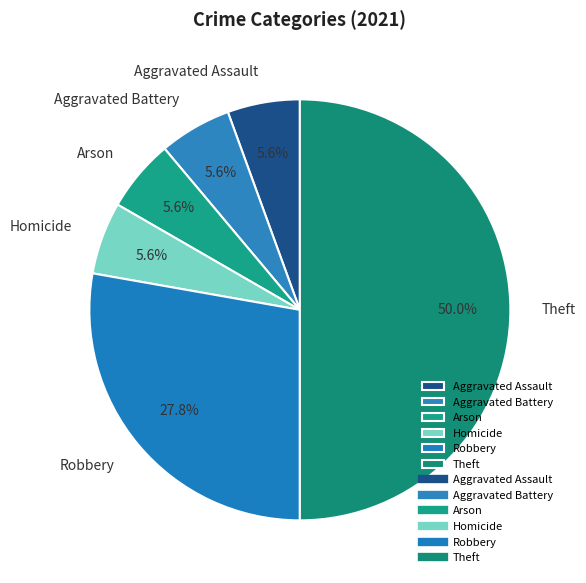

Count the number of slices in the pie.

6